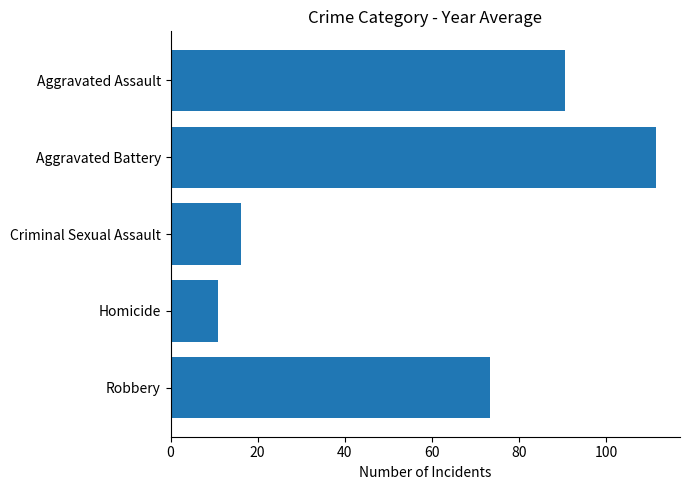

What is the difference between the second highest and second lowest values?

74.5